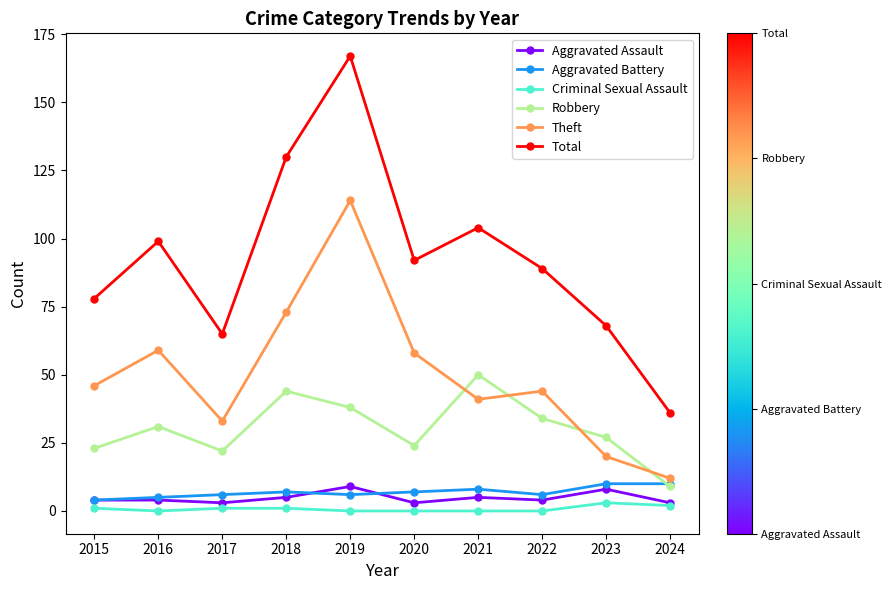

Which series changed the most between 2017 and 2021?

Total